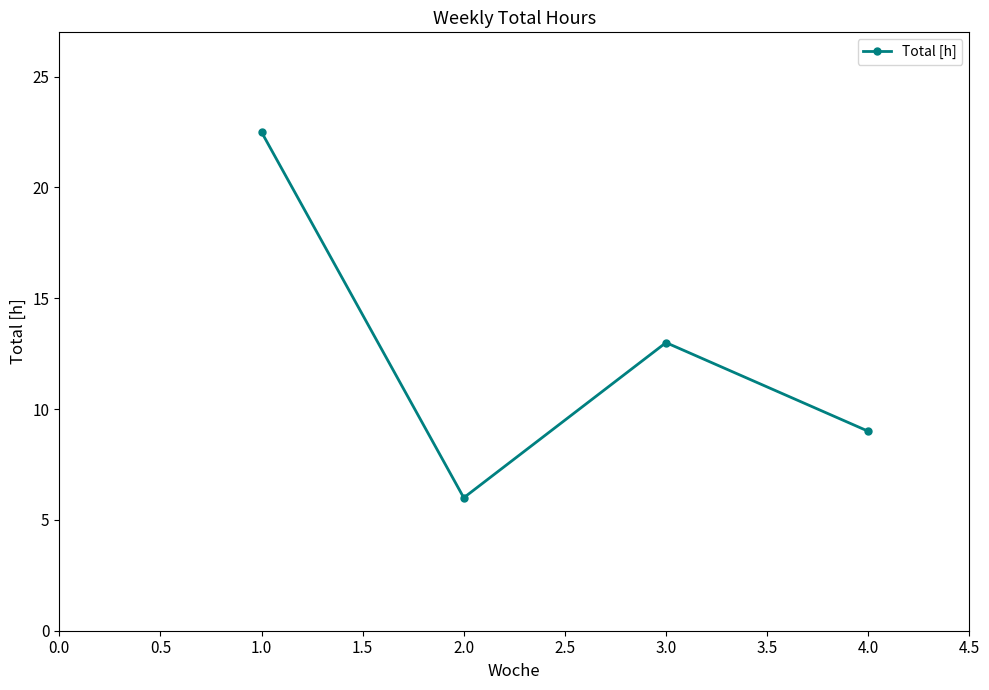

What is the average value?

12.6